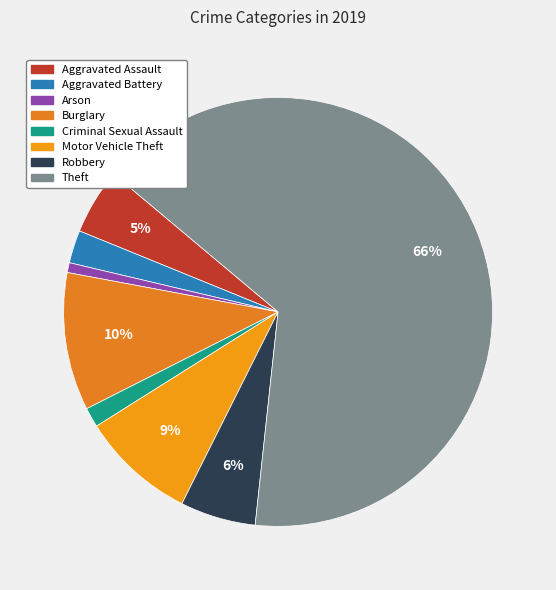

Which category has the smallest portion of the pie?

Arson